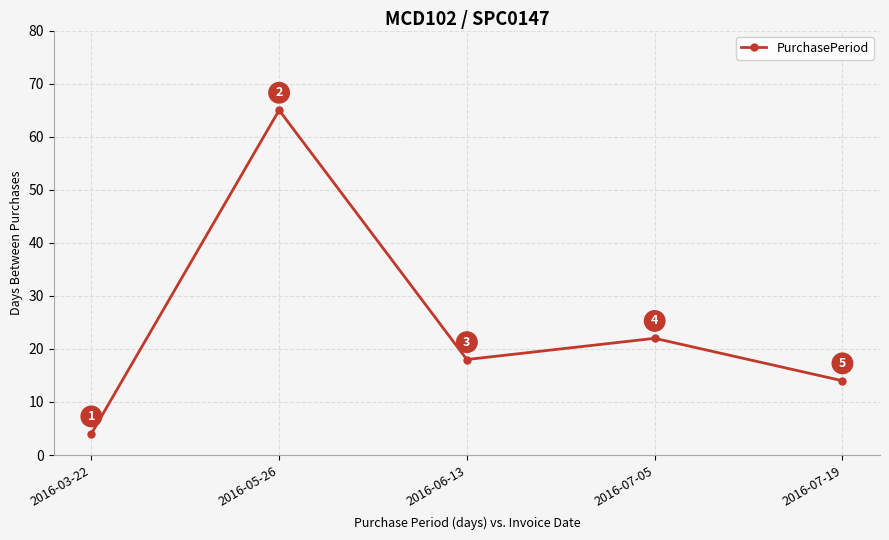

At which category does the chart reach its peak across all series?

2016-05-26